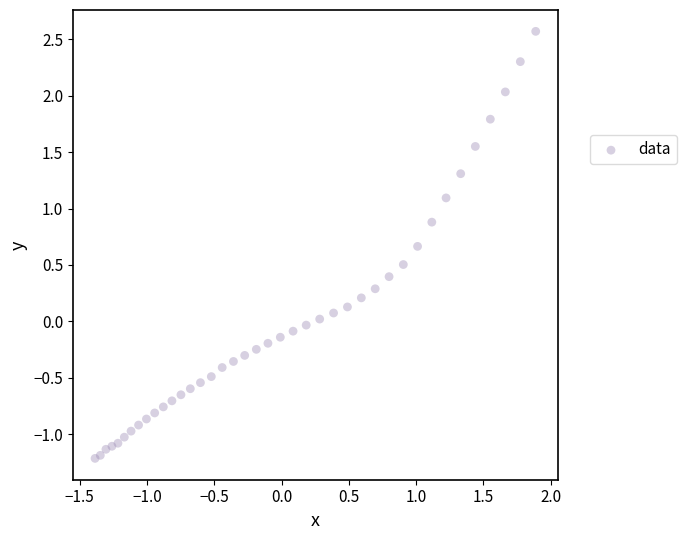

What is the range of X values (max minus min)?

3.3